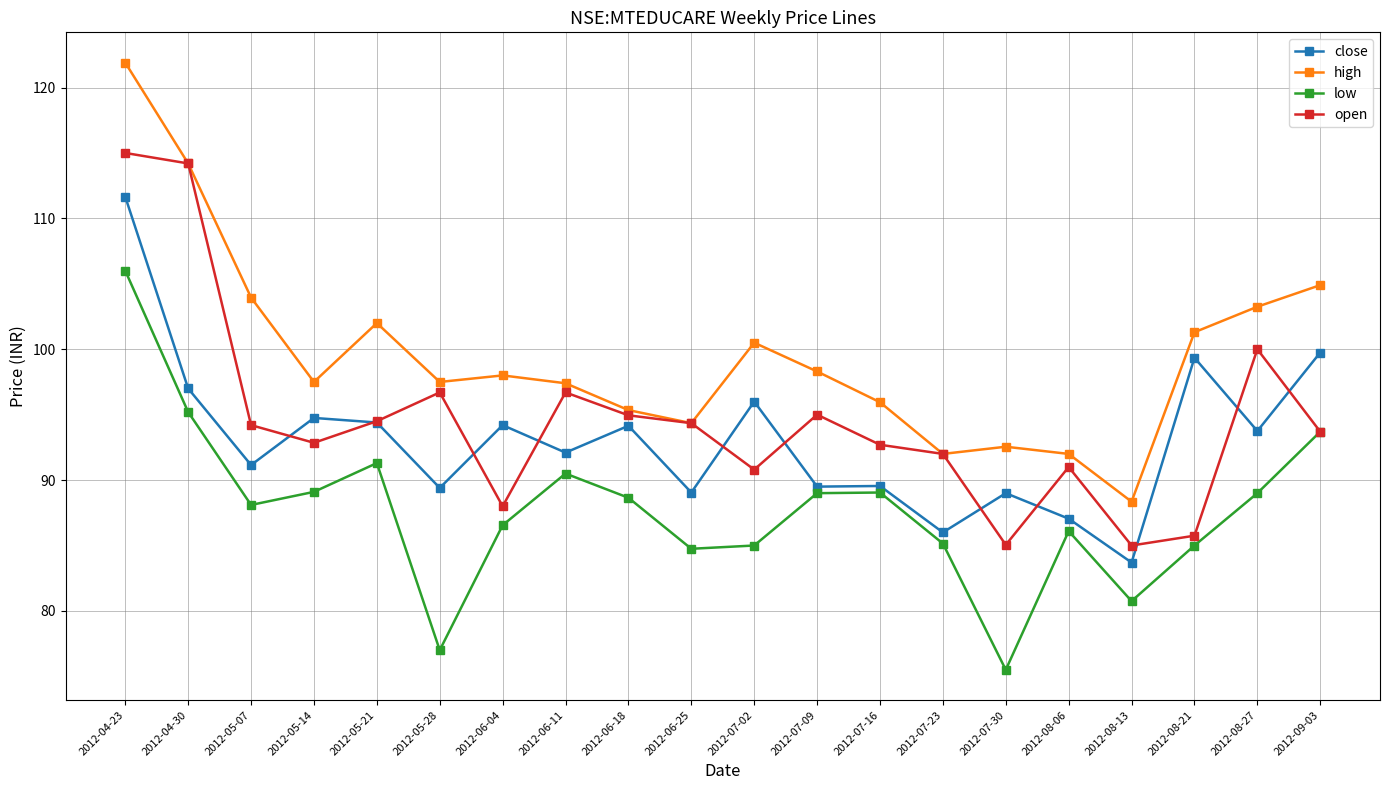

Is this an area chart (filled region under the line)?

No